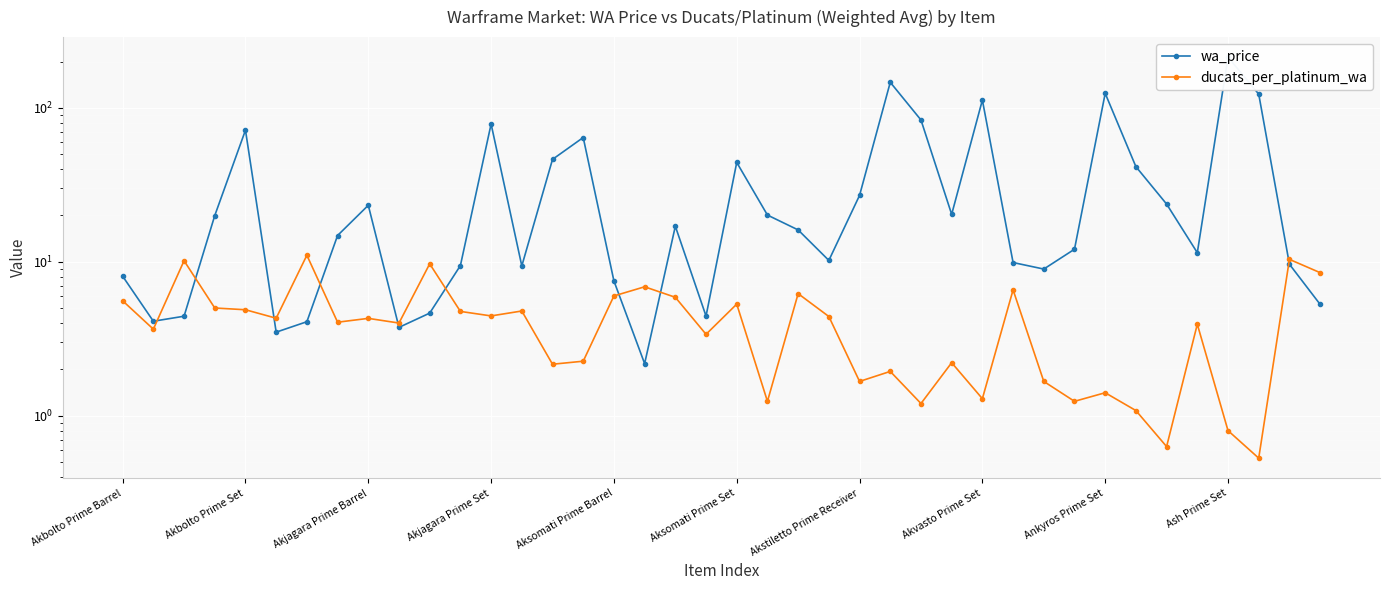

True or false: ducats_per_platinum_wa and wa_price intersect in this chart.

True